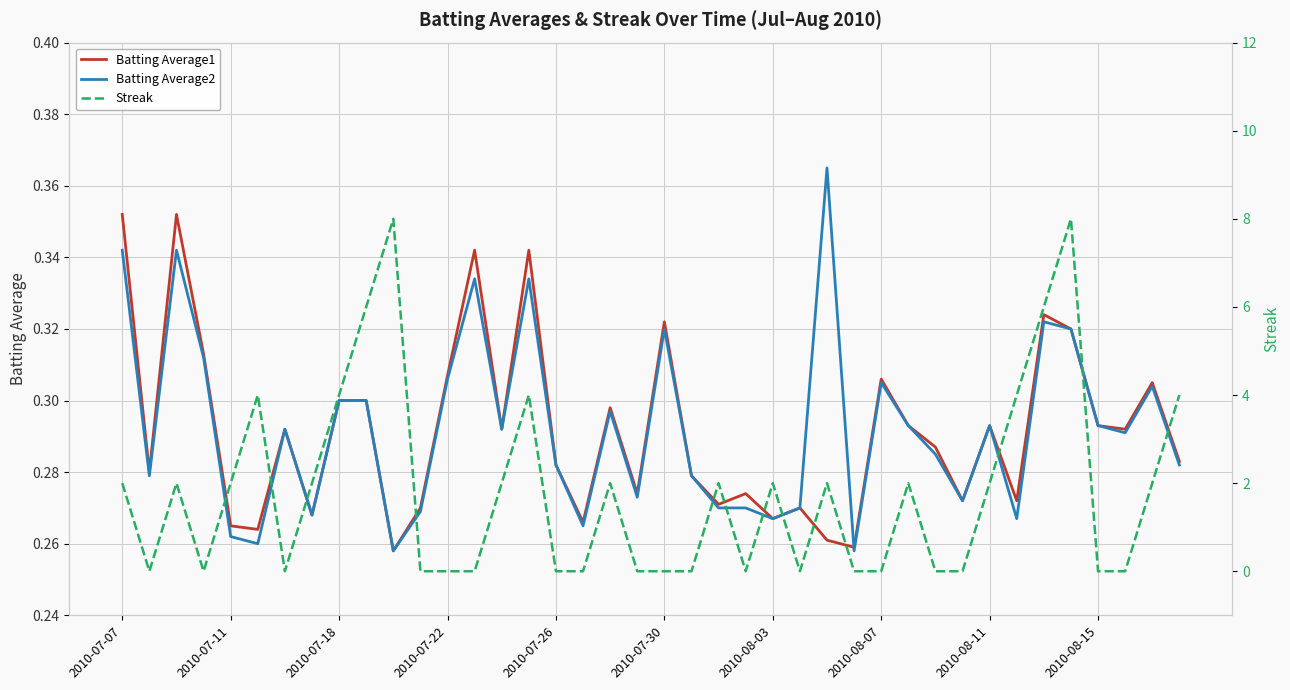

How many times do Batting Average2 and Streak cross each other?

22